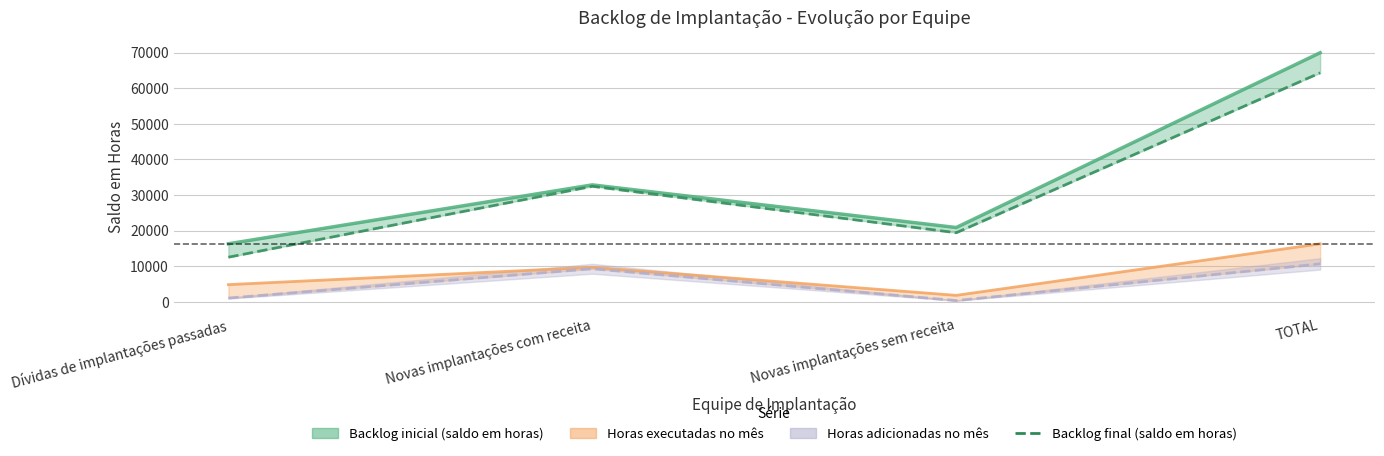

What position from the right is Novas implantações sem receita?

2